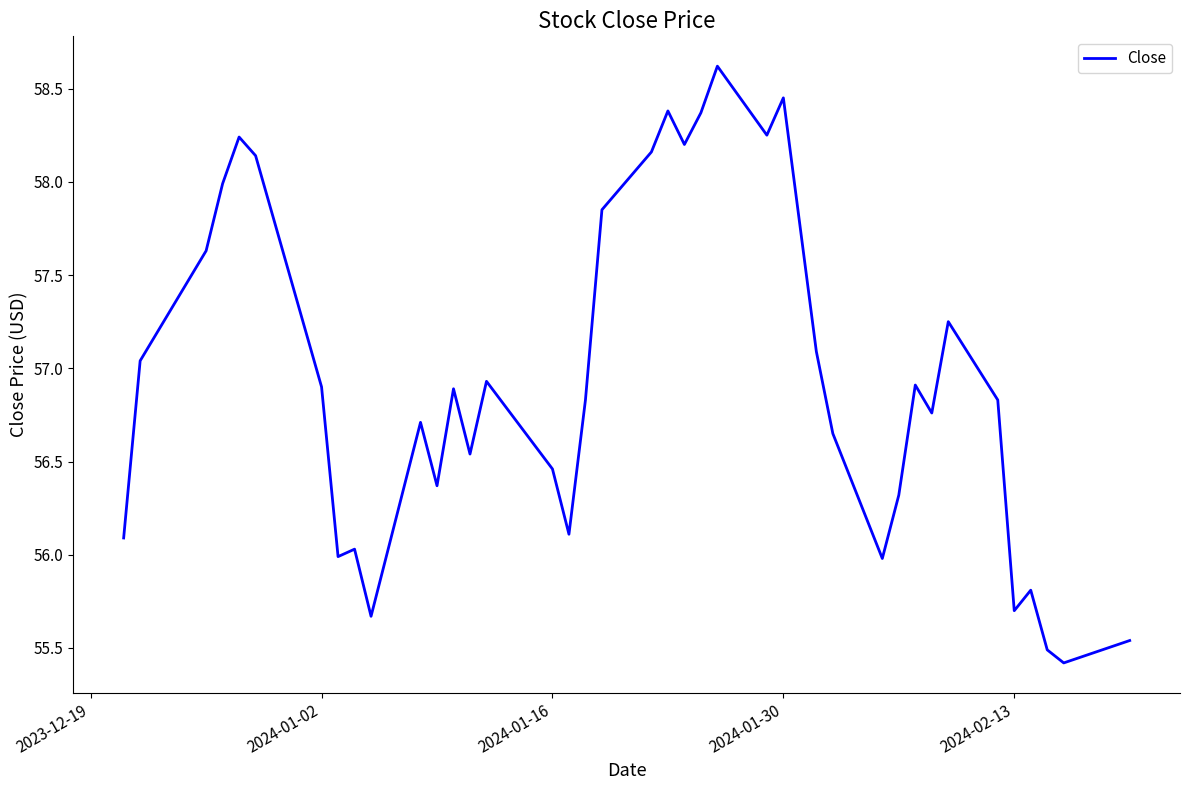

What is the smallest value displayed?

55.4